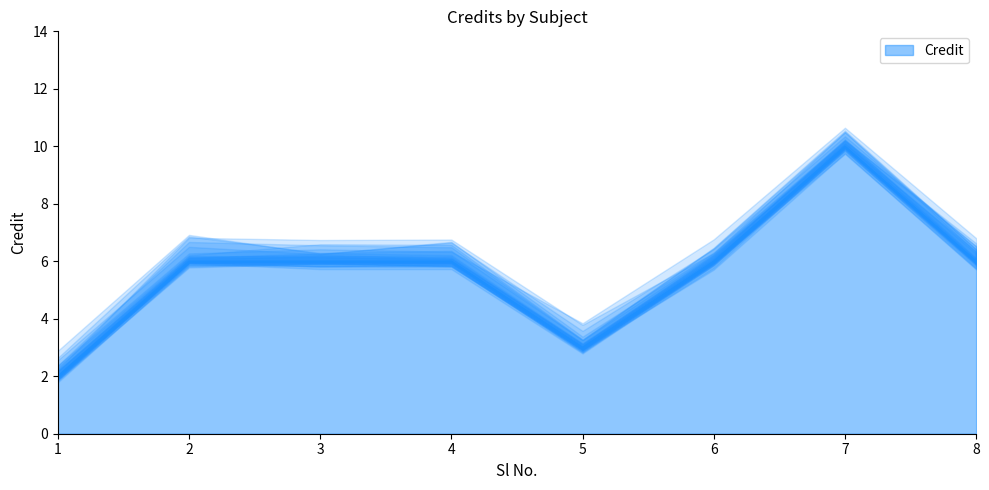

True or false: the data shows 6 at 2.

True